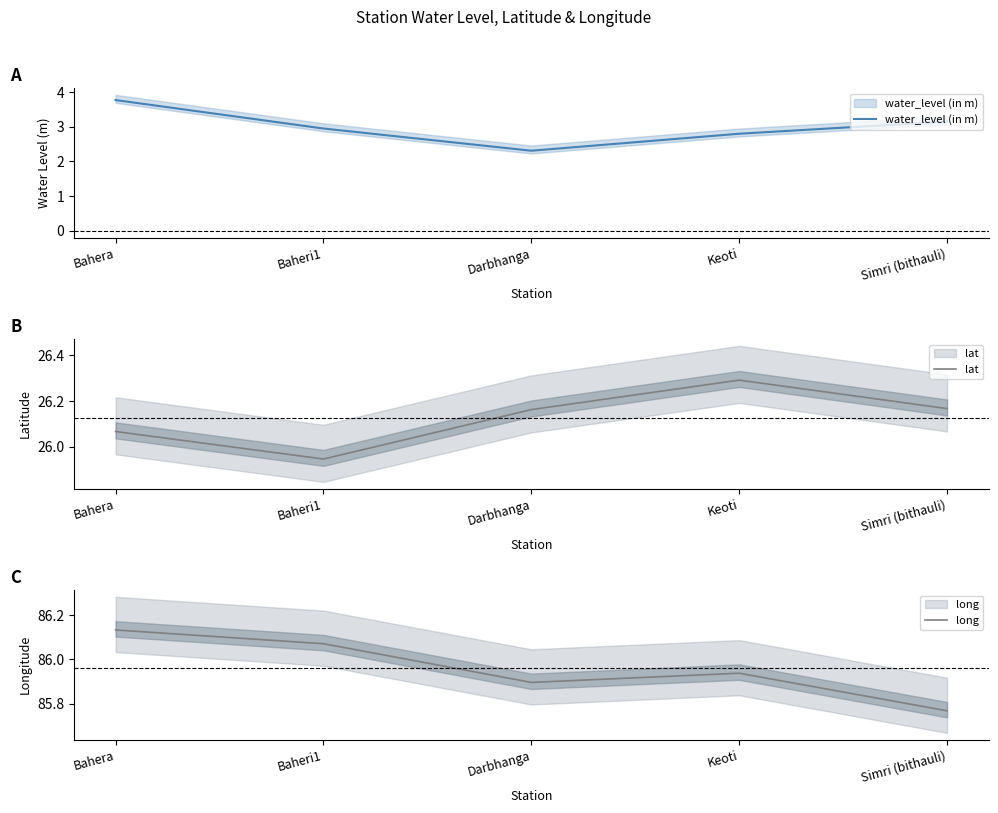

Reading left to right, list all the values displayed in this chart.

water_level (in m): 3.8	3.0	2.3	2.8	3.1
lat: 26.1	25.9	26.2	26.3	26.2
long: 86.1	86.1	85.9	85.9	85.8